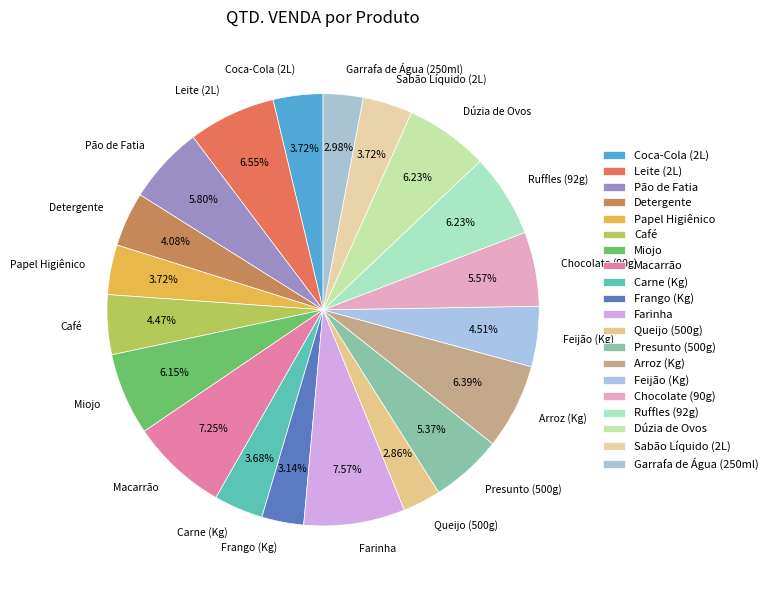

What is the ratio of the value at Frango (Kg) to the value at Feijão (Kg)?

0.7